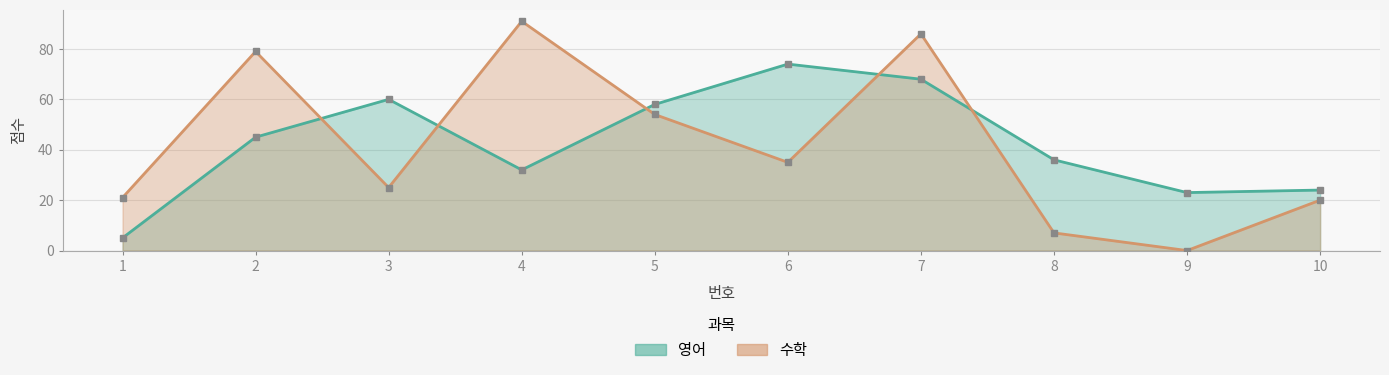

What is the difference between the maximum and minimum values in the 영어 series?

69